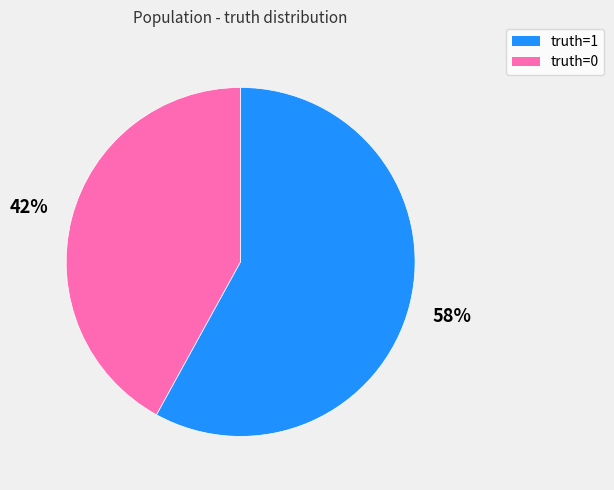

What is the ratio of the value at truth=1 to the value at truth=0?

0.7